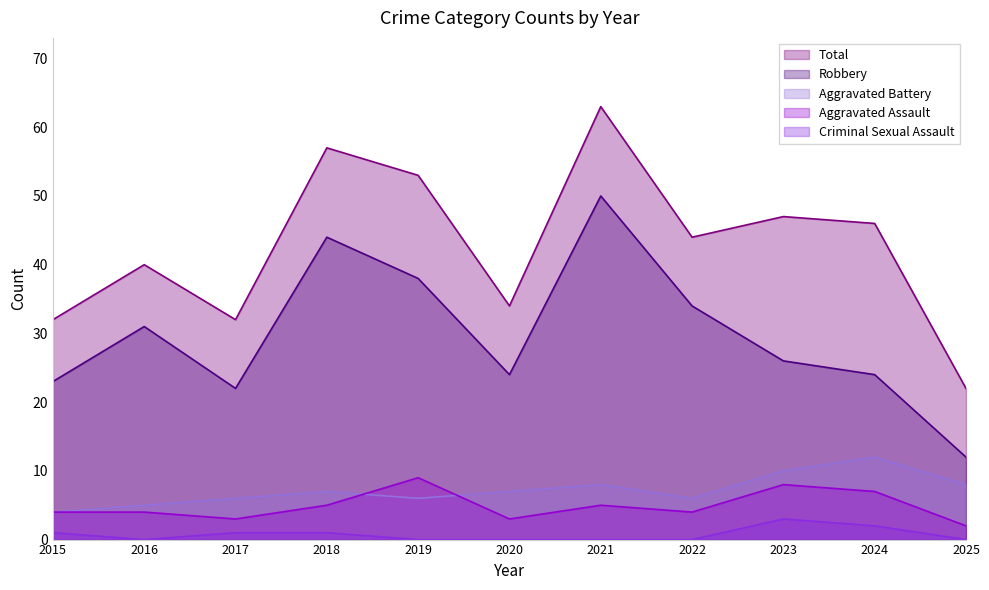

The Total series shows 44 at 2022. True or false?

True